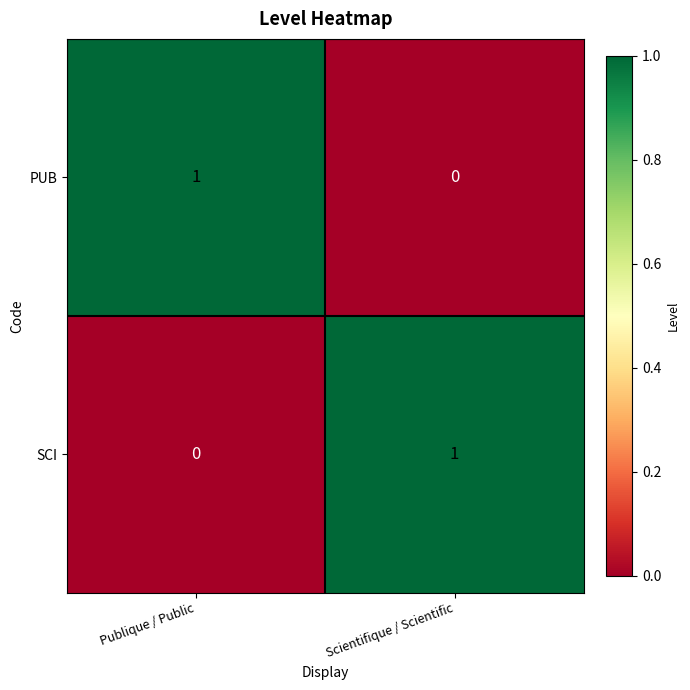

Which category has the lowest value in the PUB series?

Scientifique / Scientific